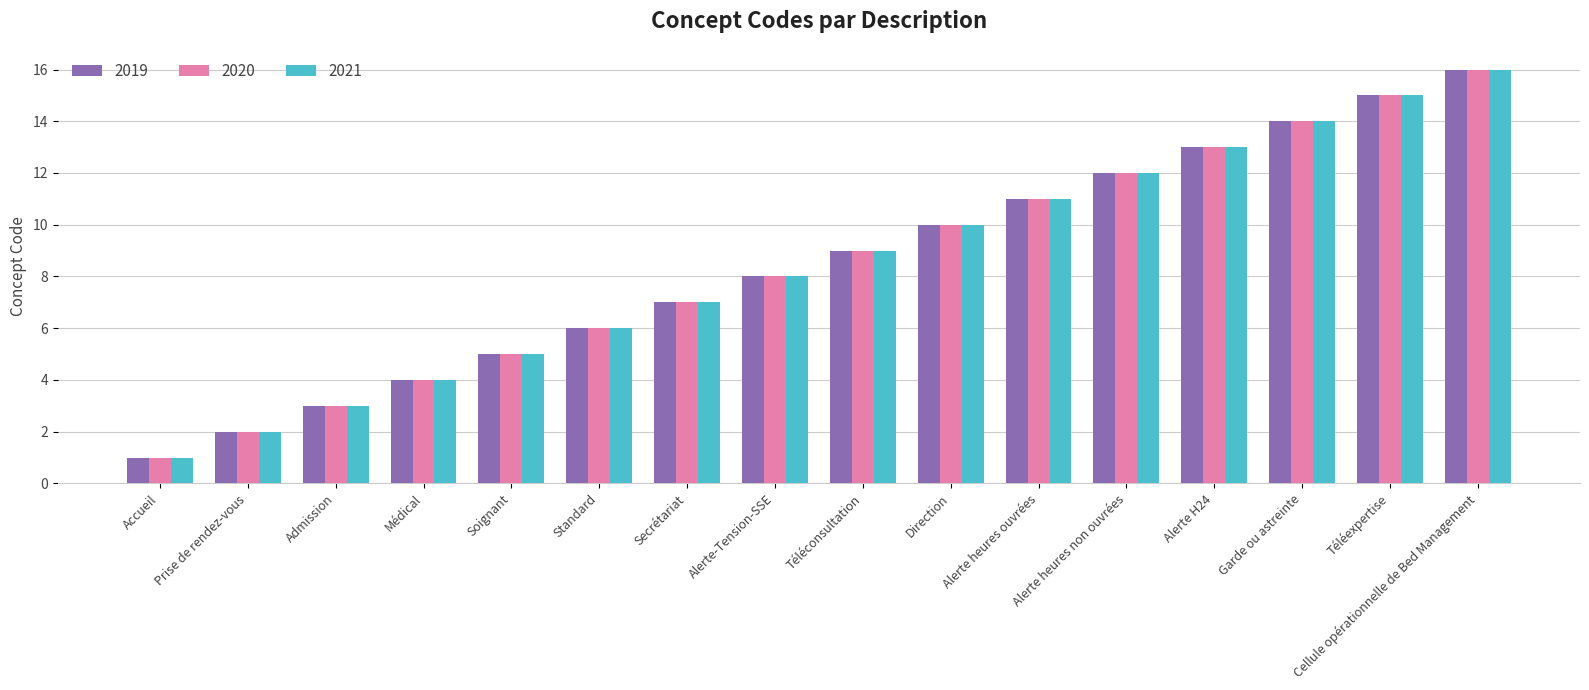

Reading left to right, extract all data points from this chart.

2019: 1	2	3	4	5	6	7	8	9	10	11	12	13	14	15	16
2020: 1	2	3	4	5	6	7	8	9	10	11	12	13	14	15	16
2021: 1	2	3	4	5	6	7	8	9	10	11	12	13	14	15	16